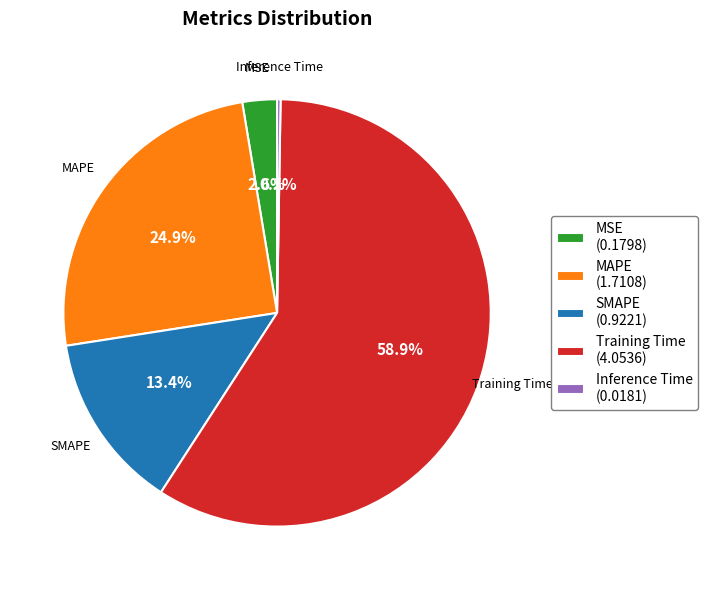

Is it true that Training Time is 71% of the pie?

False